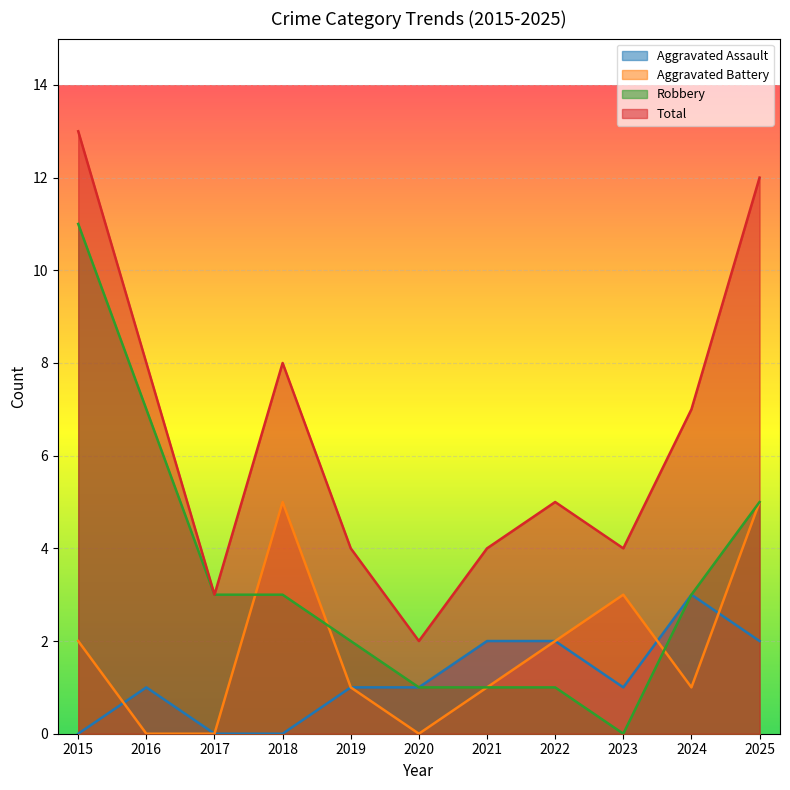

What is the maximum value for Aggravated Assault?

3